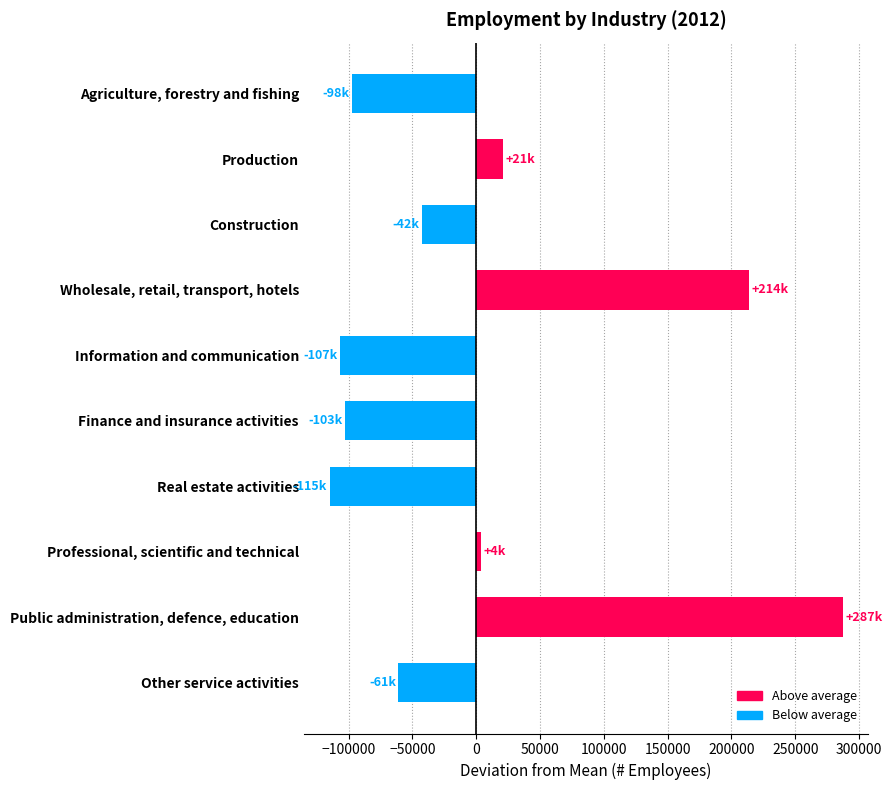

The value at Production is 20670. True or false?

True